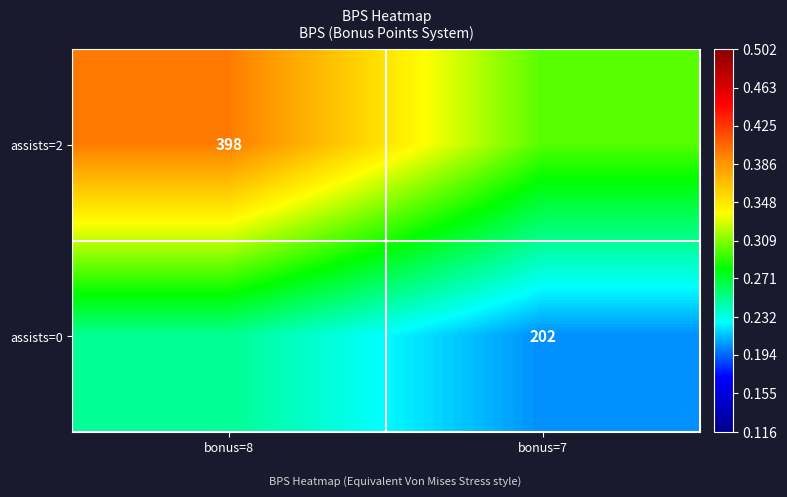

Is it true that assists=2 equals 398 at bonus=8?

True